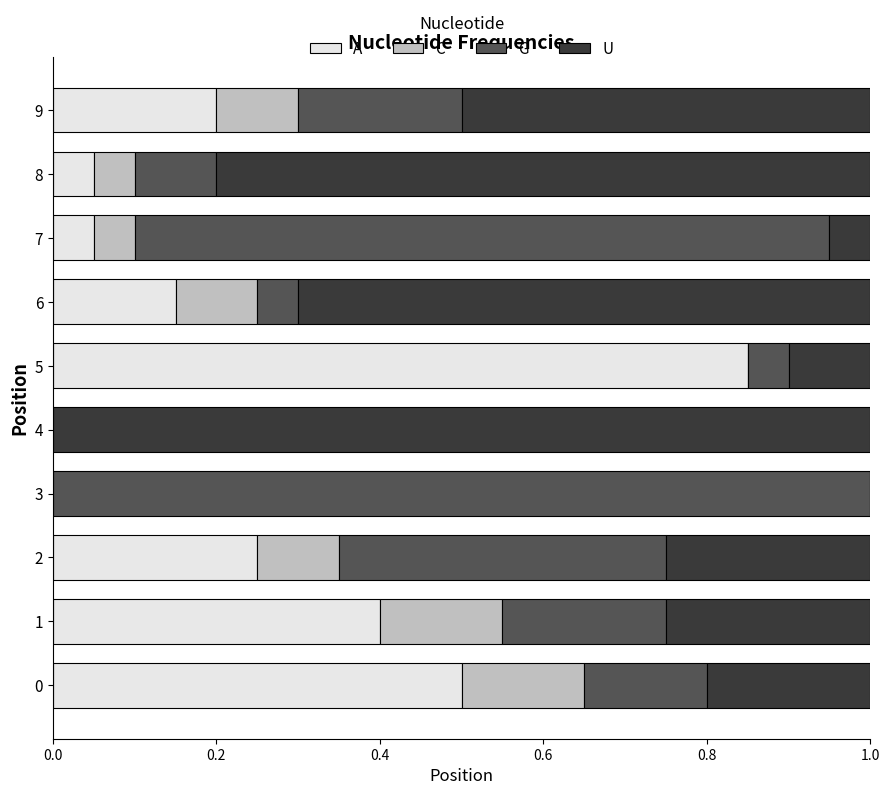

What is the total value across all series at 9?

1.0